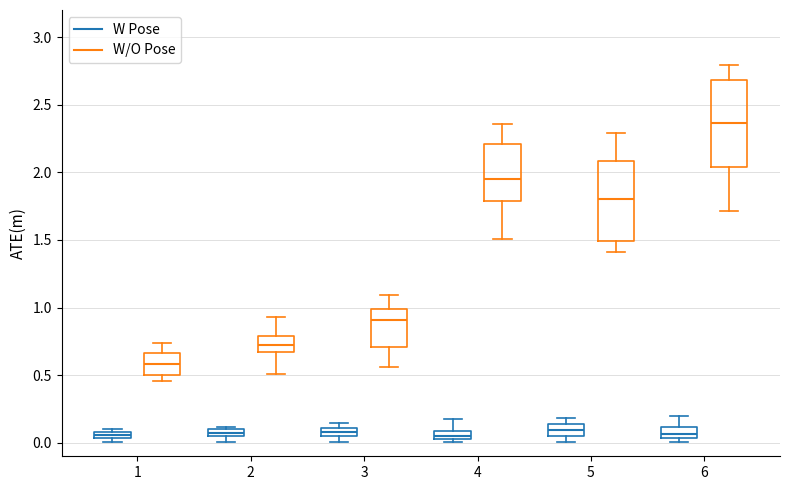

Which box is the tallest, from its lower edge to its upper edge?

6 (W/O Pose)